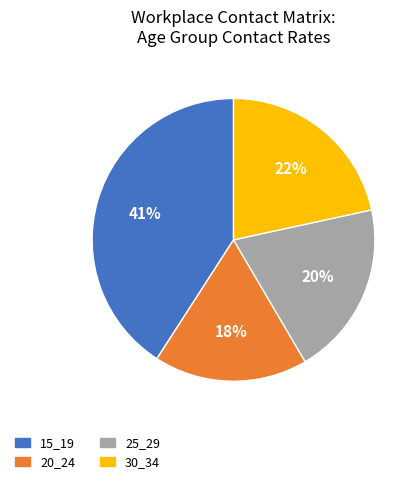

What percentage is the 20_24 slice, to the nearest percent?

18%